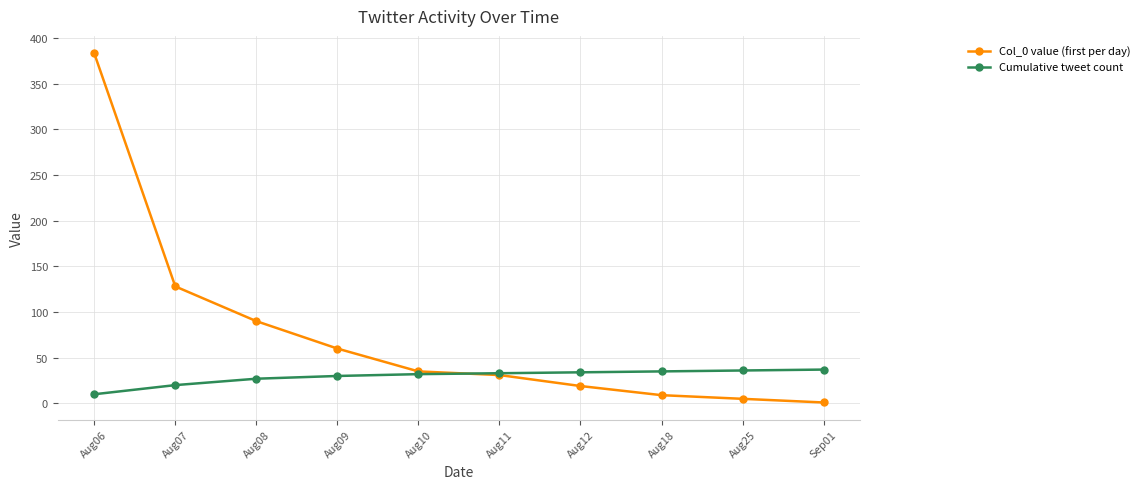

List the series in order of their overall mean, lowest first.

Cumulative tweet count, Col_0 value (first per day)